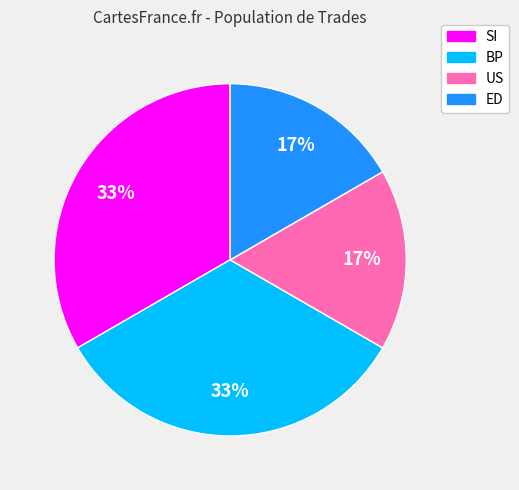

To the nearest percent, what is the combined percentage of SI and ED?

50%